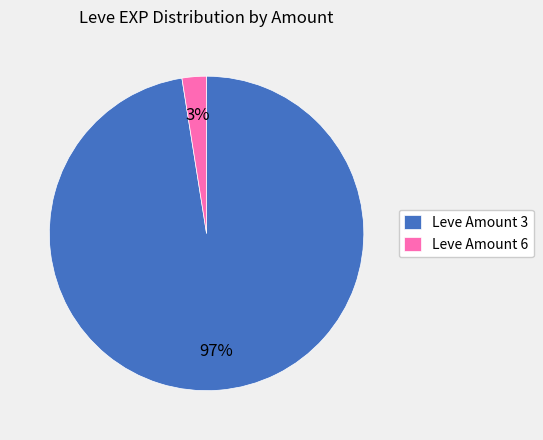

True or false: Leve Amount 6 accounts for 3% of the total.

True